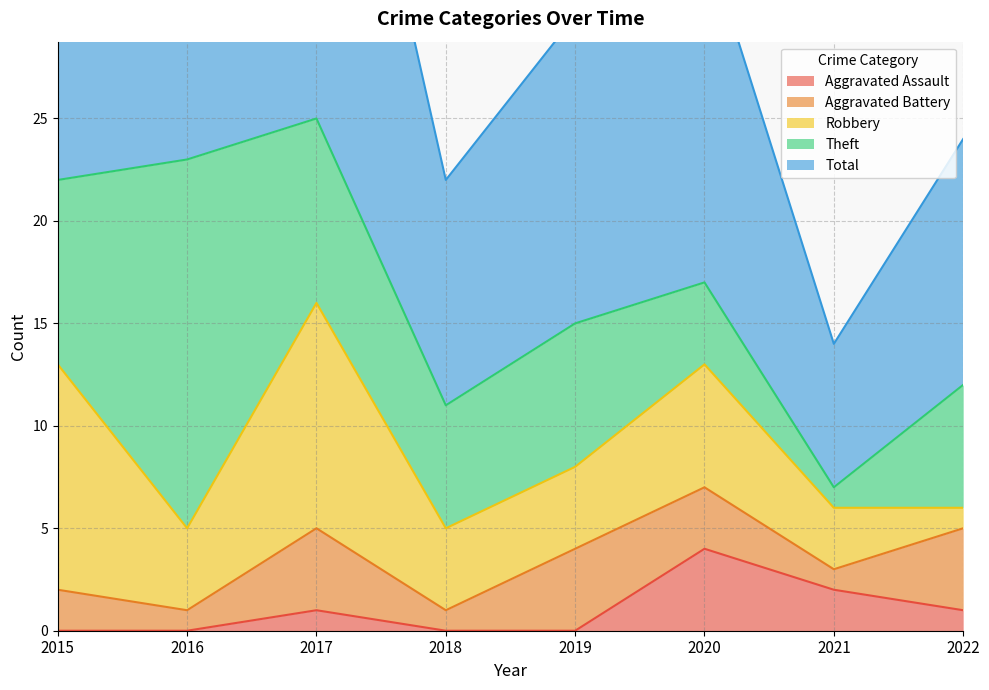

Is it true that Aggravated Battery equals 4 at 2019?

True